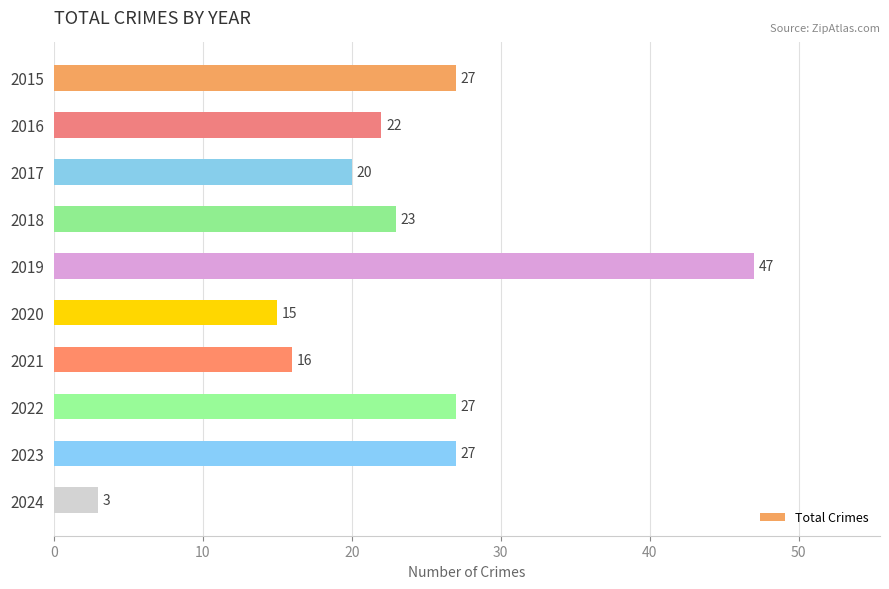

Which category has the highest value across all series?

2019